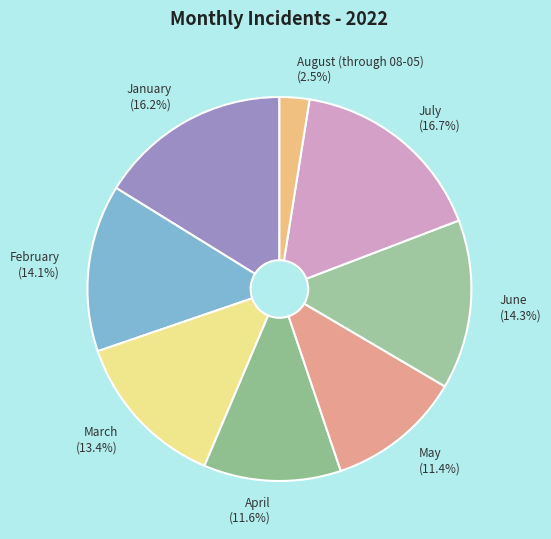

Is there any slice that represents more than half of the pie?

No